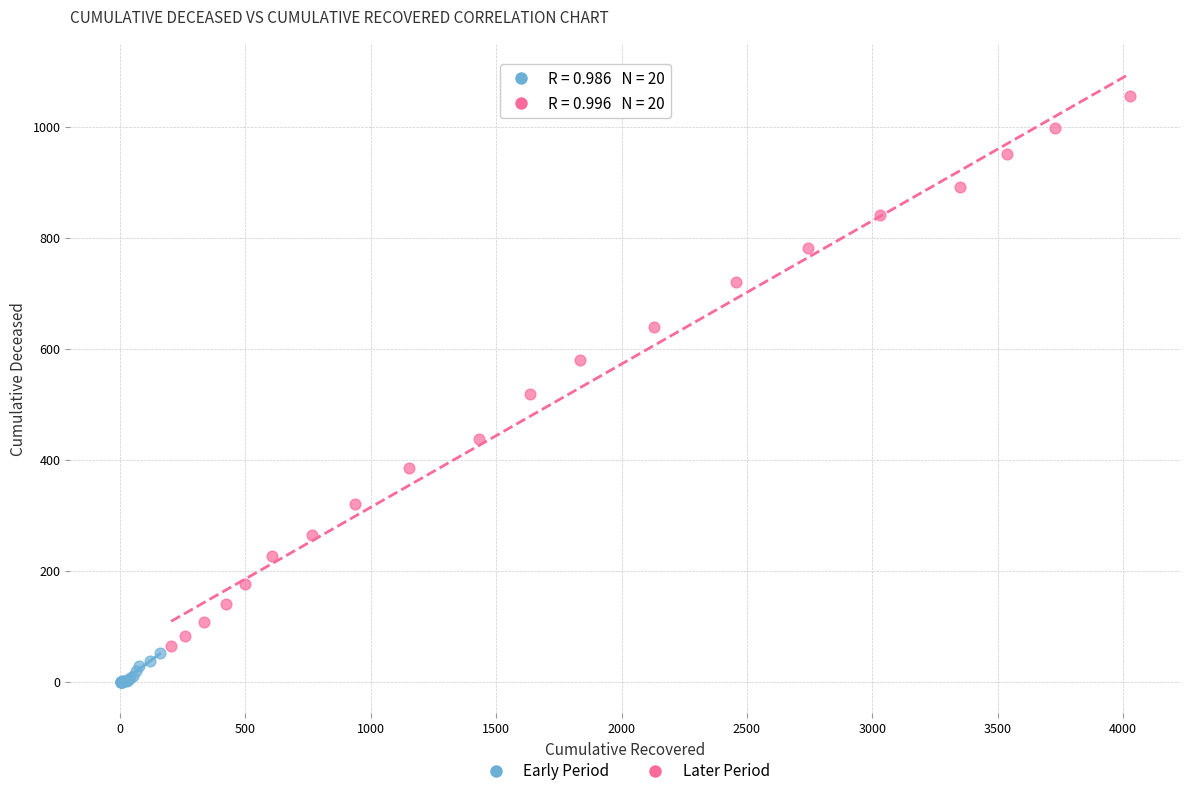

Which series has the widest spread of Y values?

Later Period